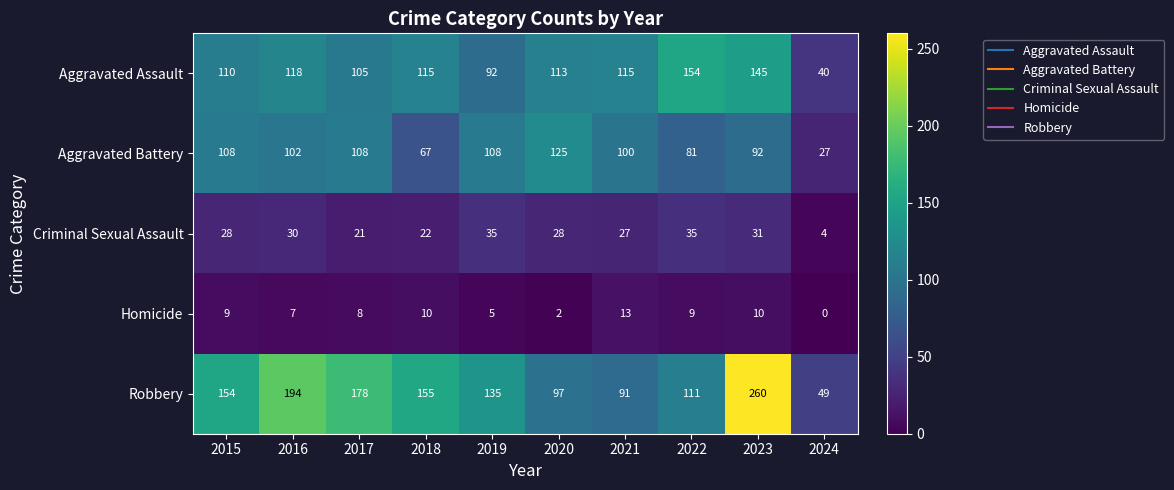

At how many categories does at least one series exceed 108?

9